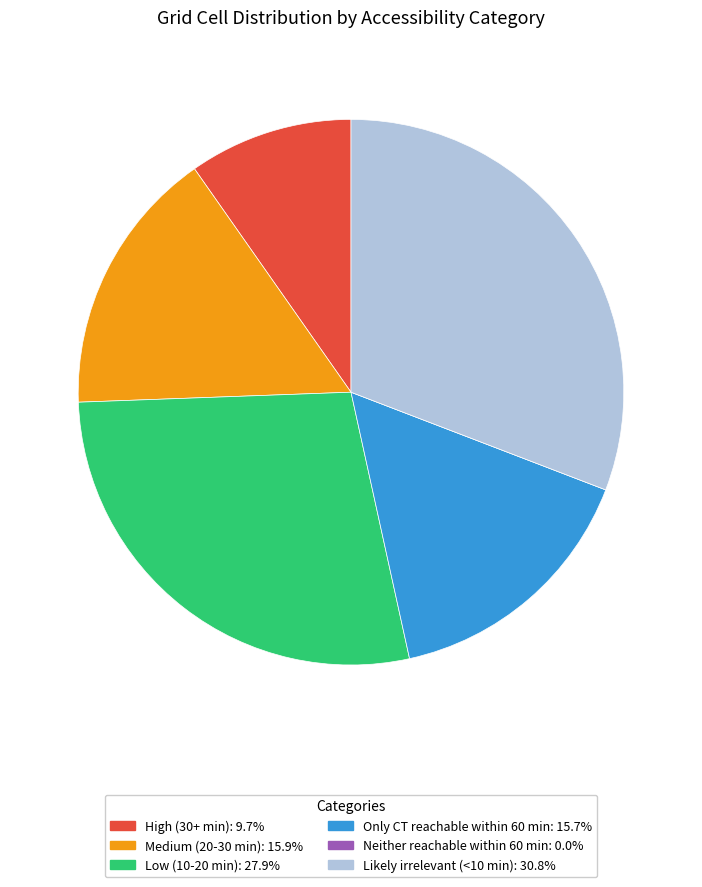

Combined, do Likely irrelevant (<10 min): 30.8% and Low (10-20 min): 27.9% account for over 50%?

Yes